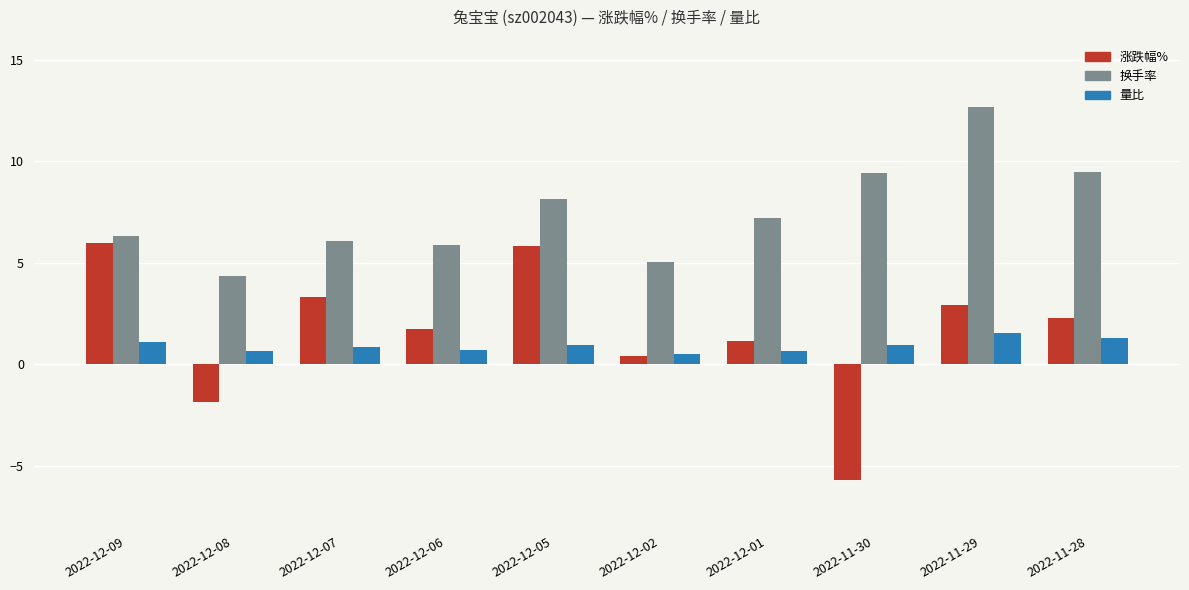

What is the difference between the 量比 values at 2022-12-01 and 2022-11-28?

0.6